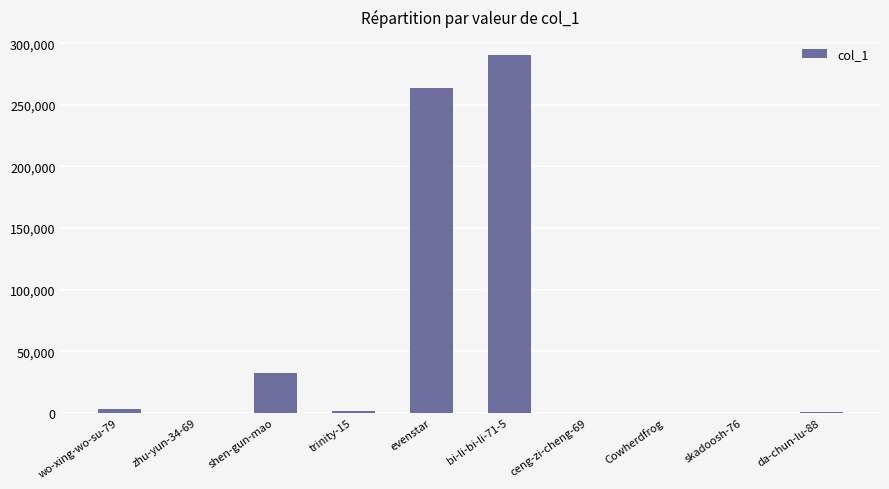

Which label corresponds to the largest value in the chart?

bi-li-bi-li-71-5